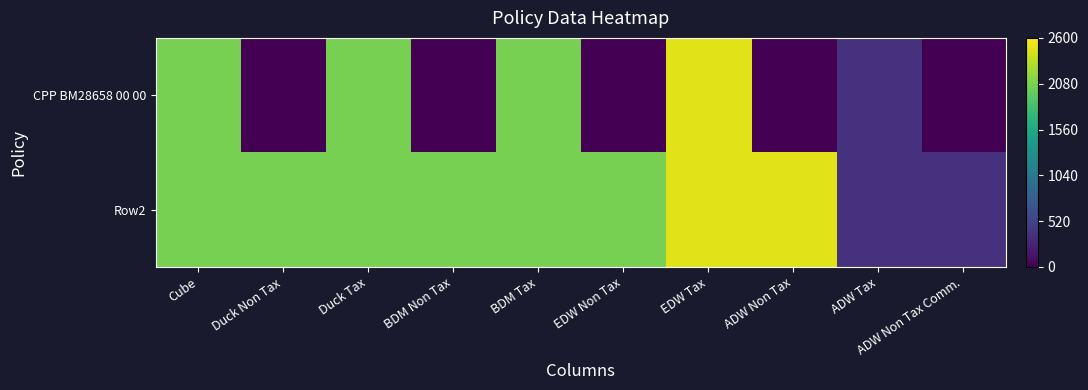

Reading right to left, transcribe all the data shown in this chart.

CPP BM28658 00 00: ADW Non Tax Comm.=0	ADW Tax=372	ADW Non Tax=0	EDW Tax=2480	EDW Non Tax=0	BDM Tax=2066	BDM Non Tax=0	Duck Tax=2066	Duck Non Tax=0	Cube=2066
Row2: ADW Non Tax Comm.=372	ADW Tax=372	ADW Non Tax=2480	EDW Tax=2480	EDW Non Tax=2066	BDM Tax=2066	BDM Non Tax=2066	Duck Tax=2066	Duck Non Tax=2066	Cube=2066